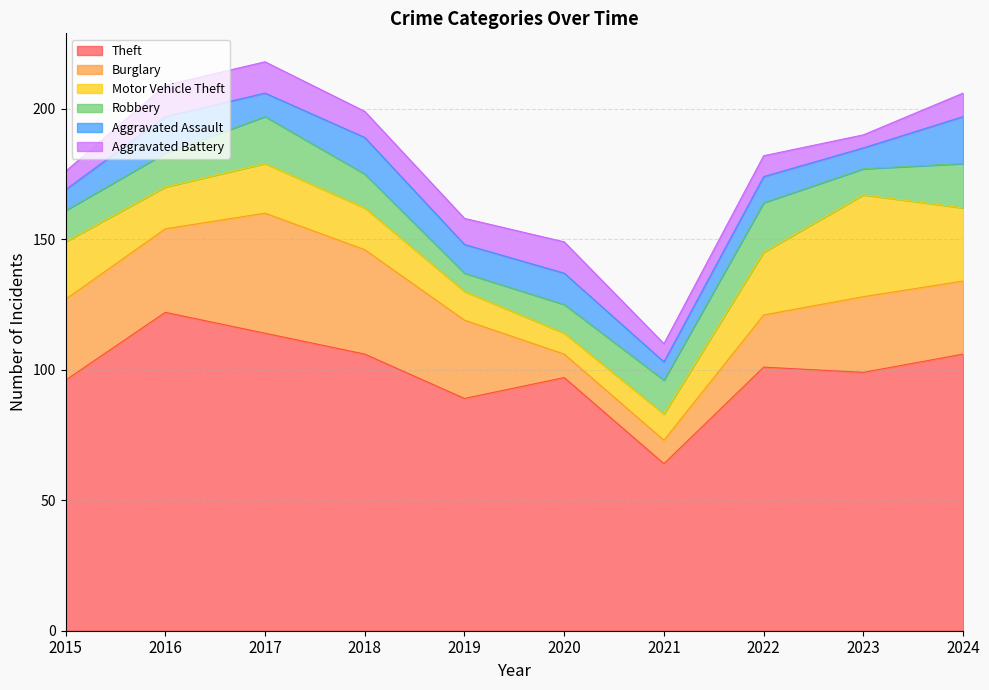

Reading right to left, transcribe all the data shown in this chart.

Theft: 106	99	101	64	97	89	106	114	122	96
Burglary: 28	29	20	9	9	30	40	46	32	31
Motor Vehicle Theft: 28	39	24	10	8	11	16	19	16	22
Robbery: 17	10	19	13	11	7	13	18	13	12
Aggravated Assault: 18	8	10	7	12	11	14	9	14	8
Aggravated Battery: 9	5	8	7	12	10	10	12	12	7